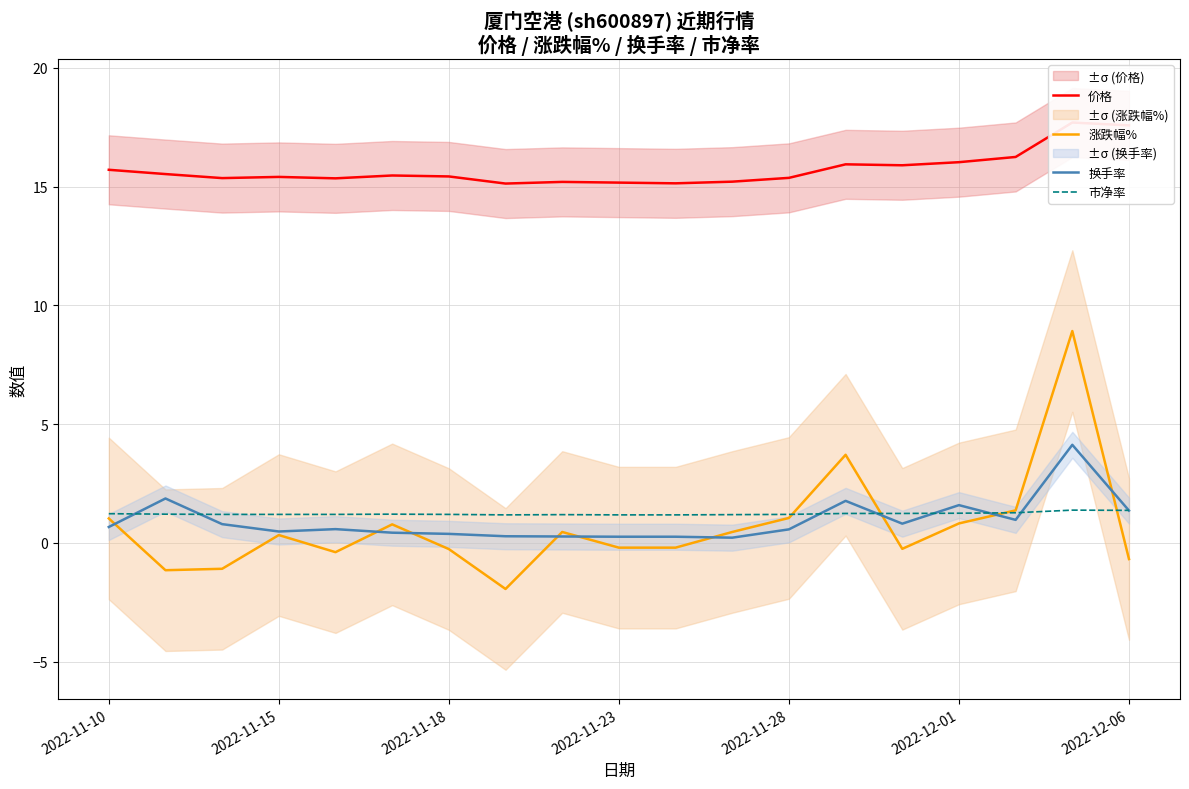

How many 市净率 values are between 1 and 2?

19